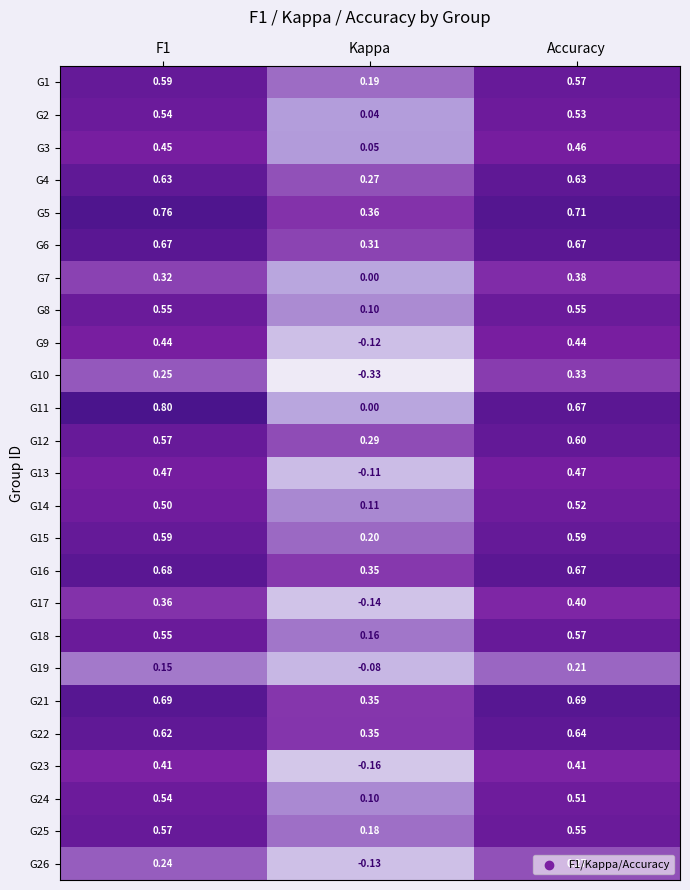

At which label is G2 closest to 0?

Kappa